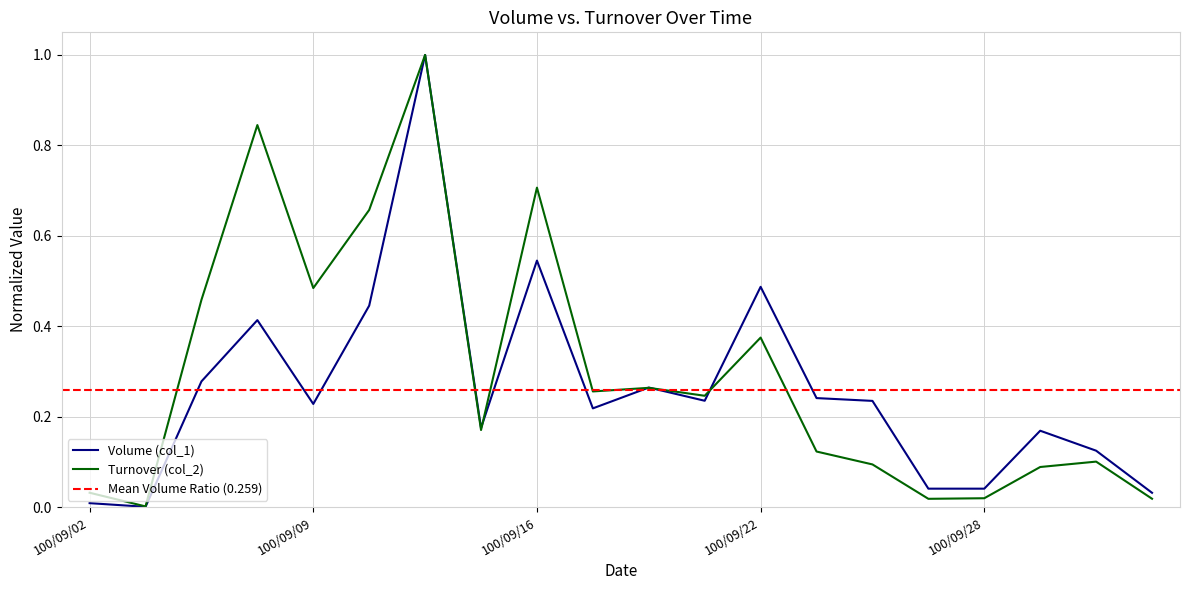

What is the highest value of the Turnover (col_2) series?

1.0